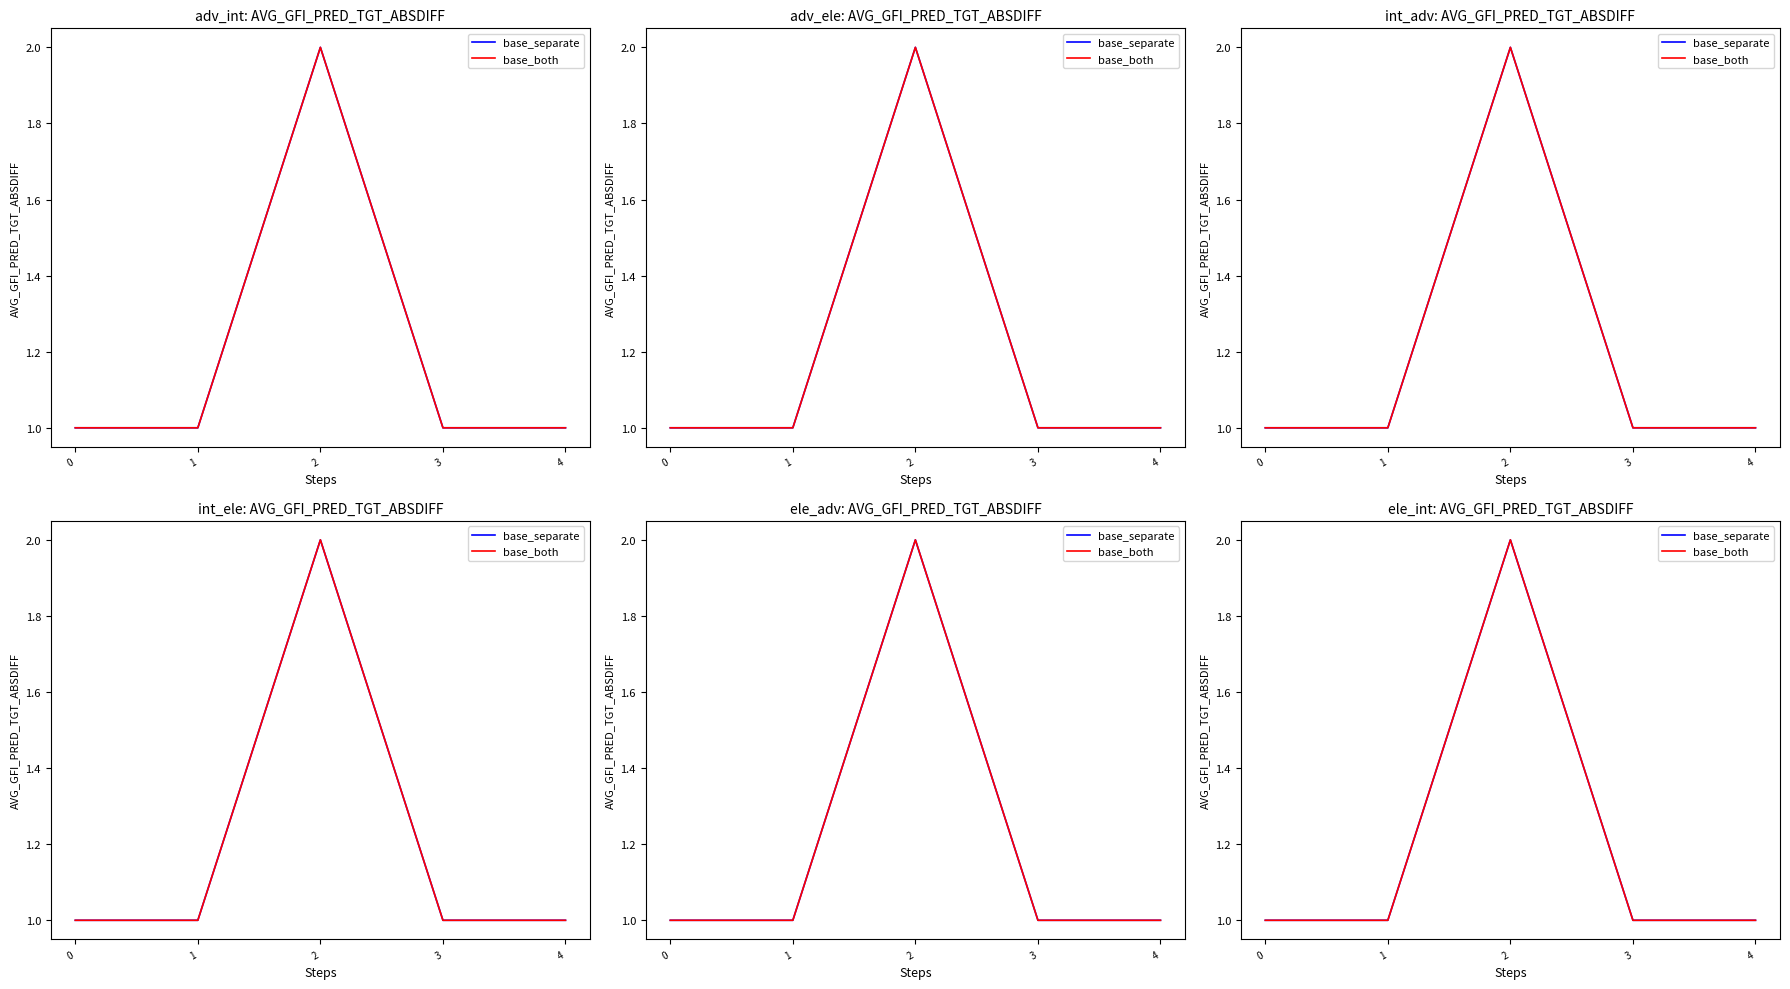

Count the number of categories in the chart.

5